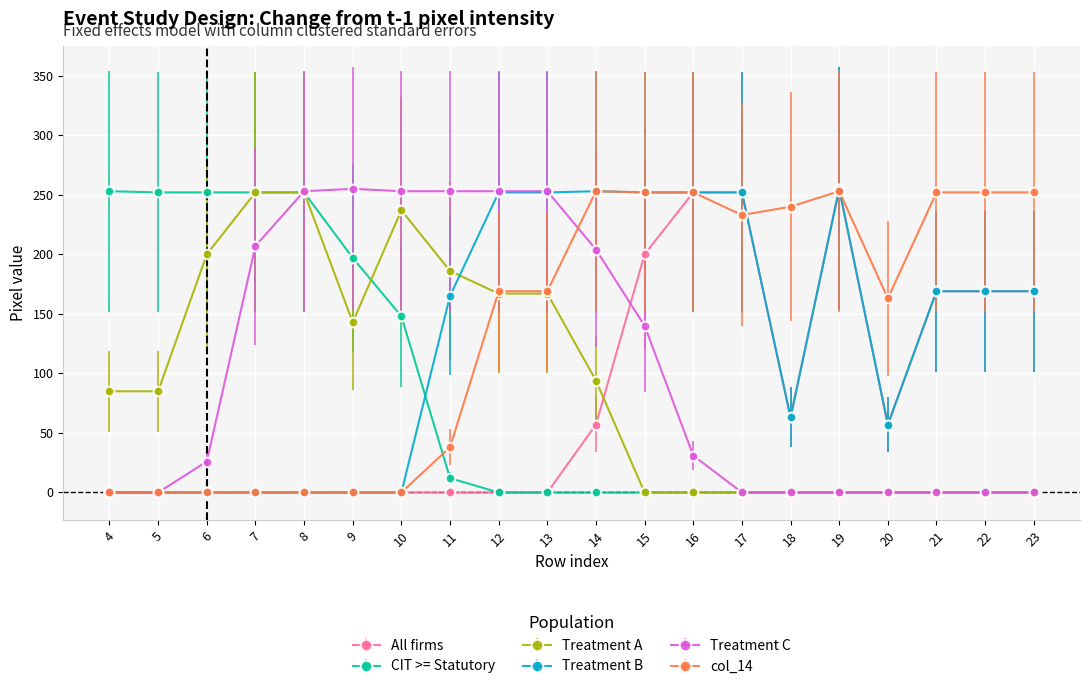

Which series changed the most between 9 and 10?

Treatment A